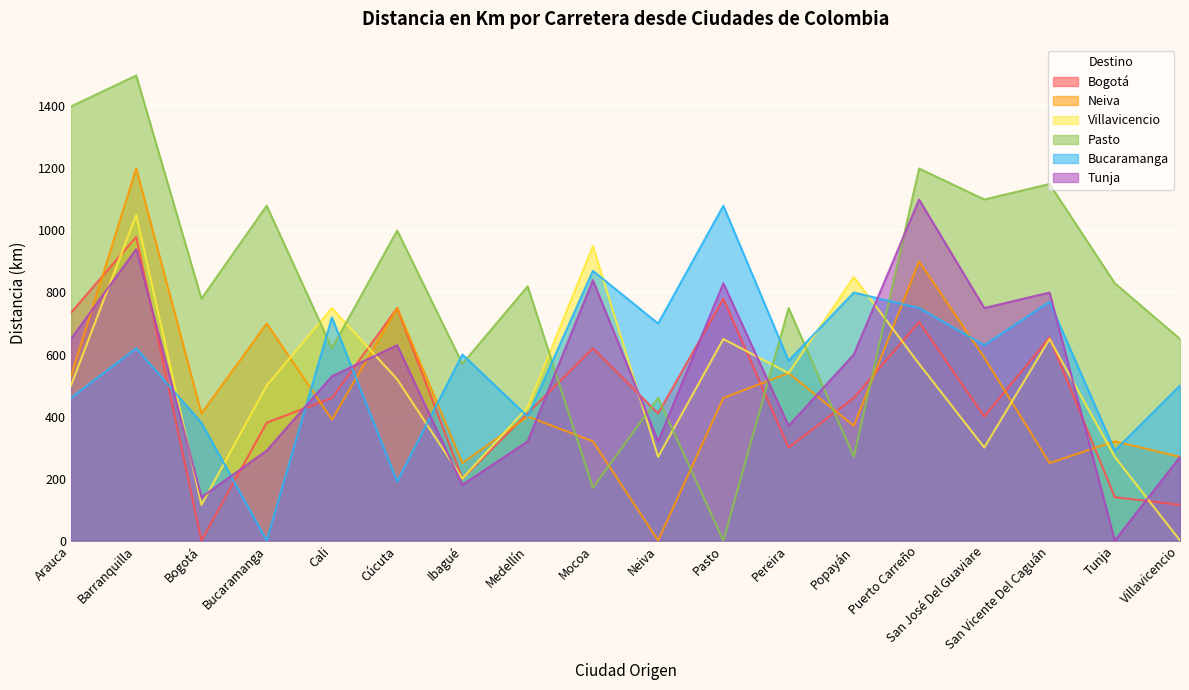

True or false: Pasto and Villavicencio cross at least once.

True